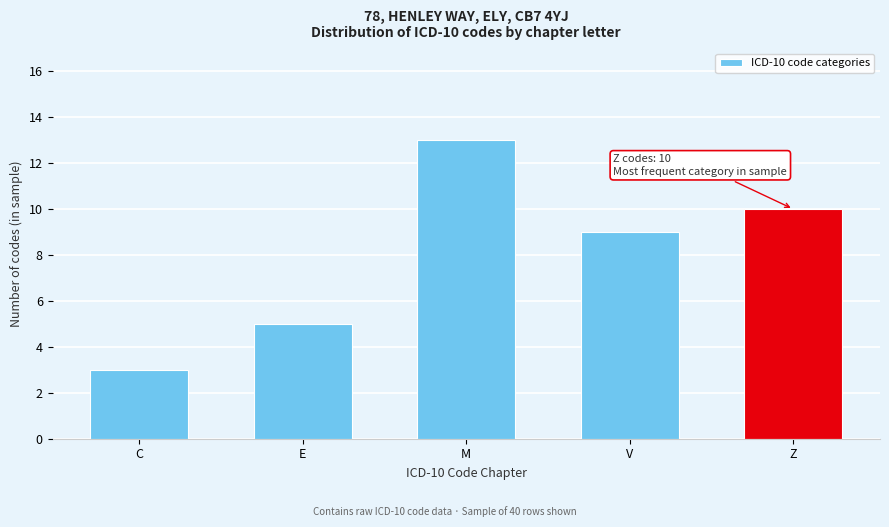

Reading left to right, what are all the values shown in this chart?

3	5	13	9	10